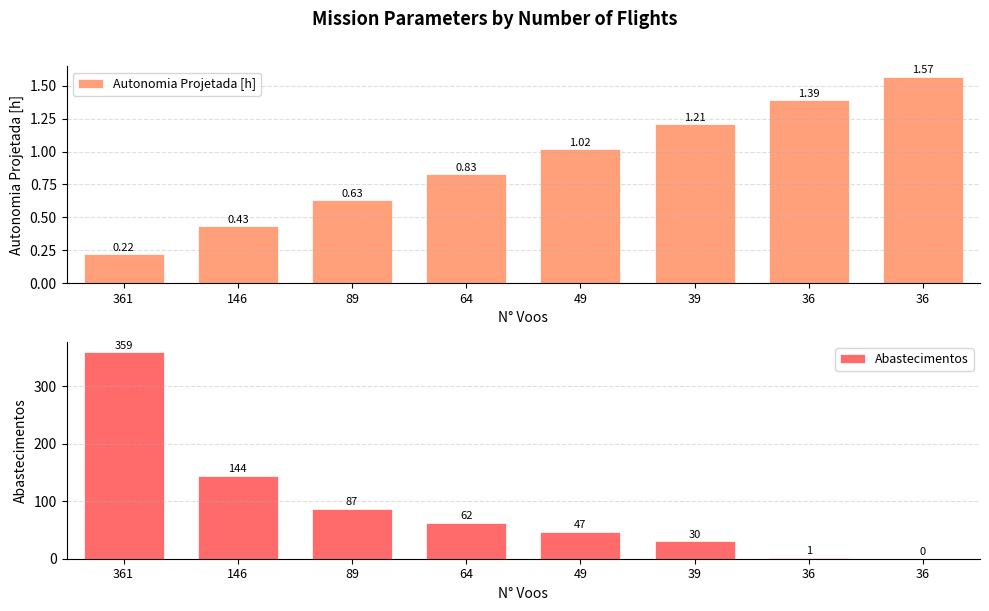

At which category is the sum across all series the highest?

361